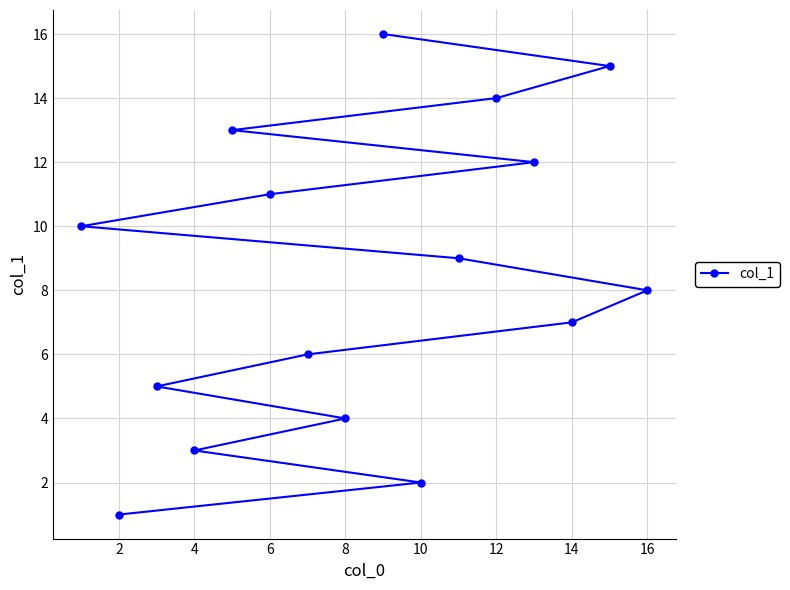

Reading right to left, list all the values displayed in this chart.

8	15	7	12	14	9	2	16	4	6	11	13	3	5	1	10